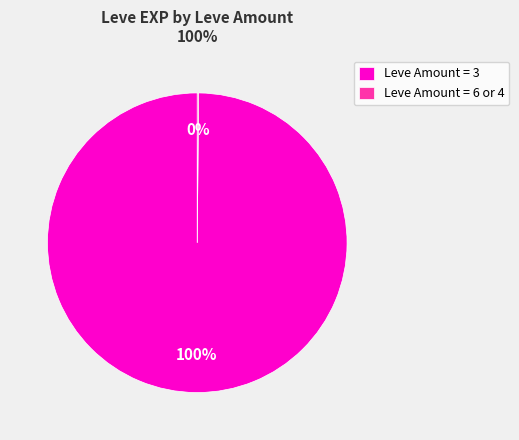

Which category has the biggest portion of the pie?

Leve Amount = 3